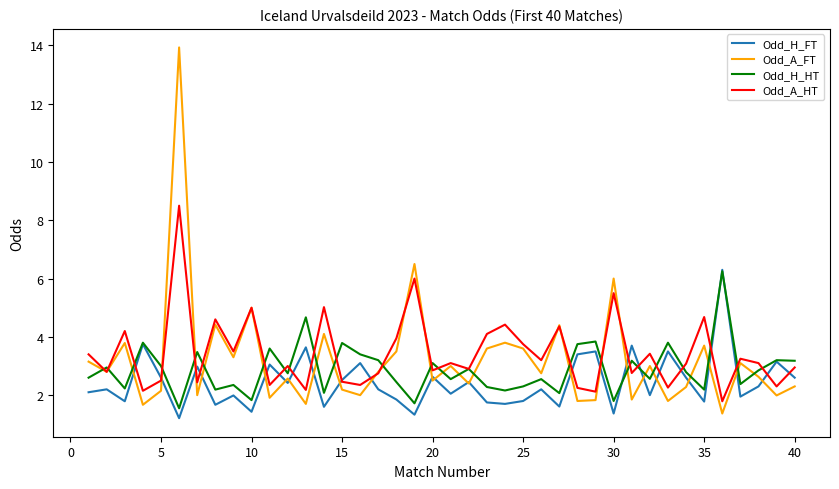

What is the minimum value shown in the chart?

1.2